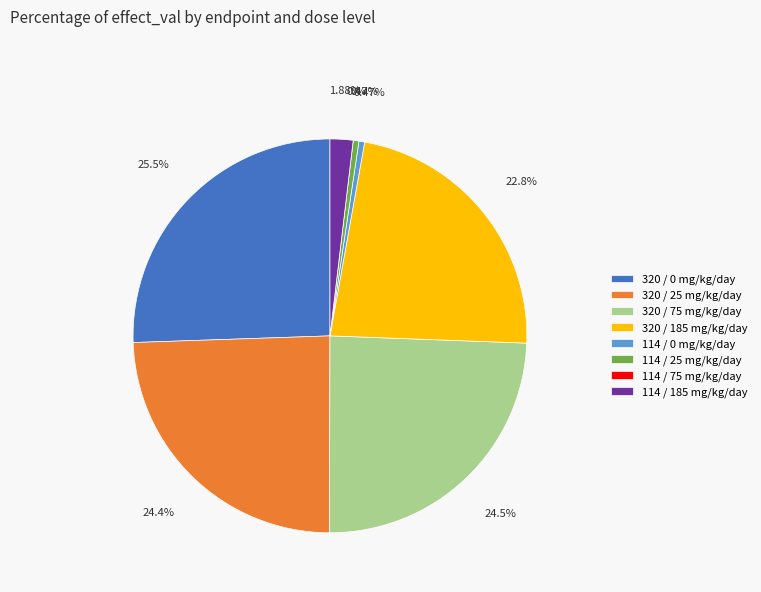

Combined, what portion of the pie is 320 / 25 mg/kg/day and 114 / 185 mg/kg/day?

26.3%